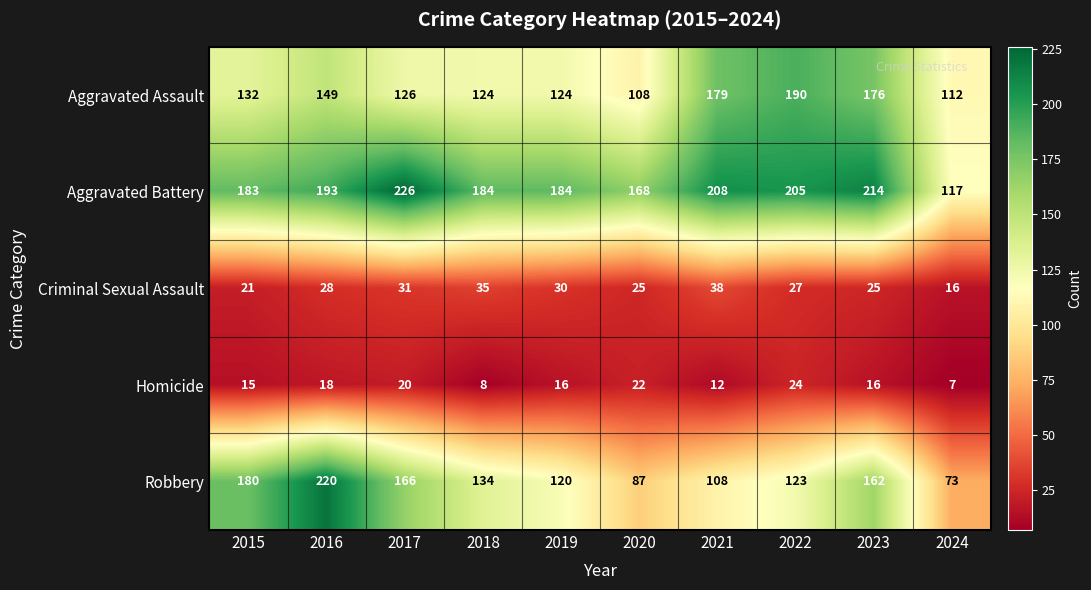

Where is Robbery nearest to the value 146?

2018